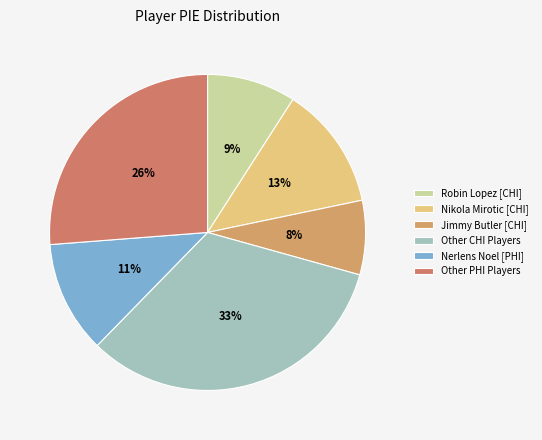

How many segments does this pie chart have?

6